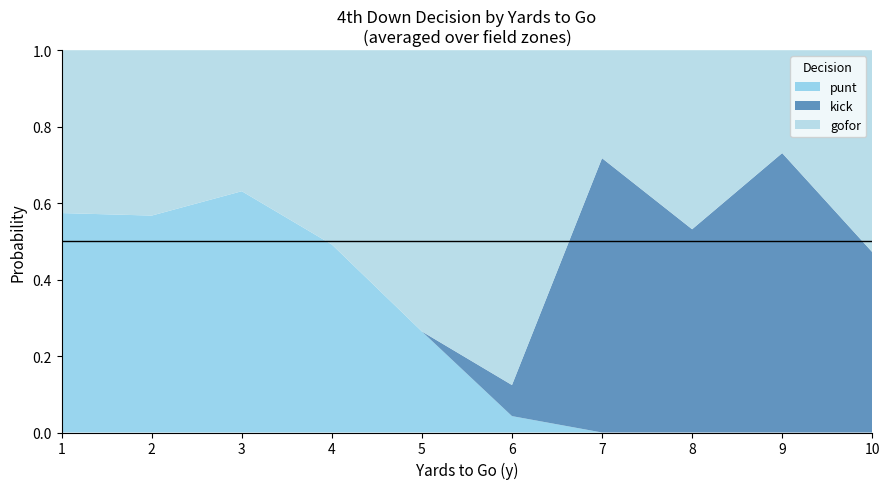

At which label does punt reach its peak?

3